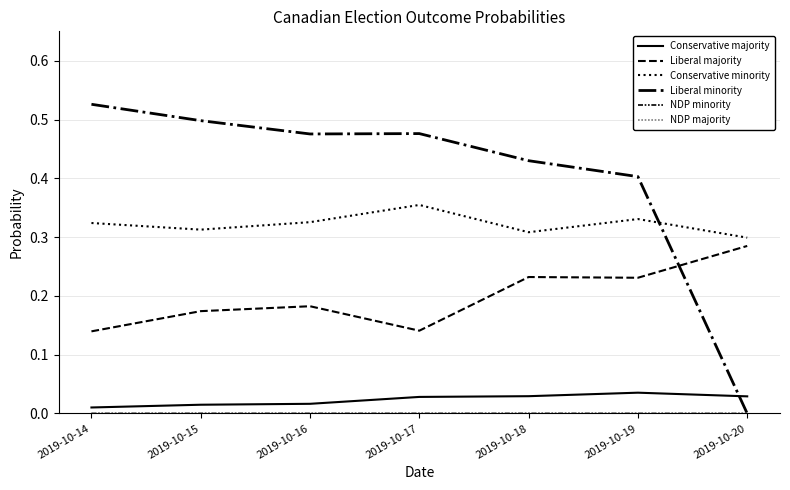

Reading right to left, extract all data points from this chart.

Conservative majority: 0.0	0.0	0.0	0.0	0.0	0.0	0.0
Liberal majority: 0.3	0.2	0.2	0.1	0.2	0.2	0.1
Conservative minority: 0.3	0.3	0.3	0.4	0.3	0.3	0.3
Liberal minority: 0.0	0.4	0.4	0.5	0.5	0.5	0.5
NDP minority: 0.0	0.0	0.0	0.0	0.0	0.0	0.0
NDP majority: 0.0	0.0	0.0	0.0	0.0	0.0	0.0